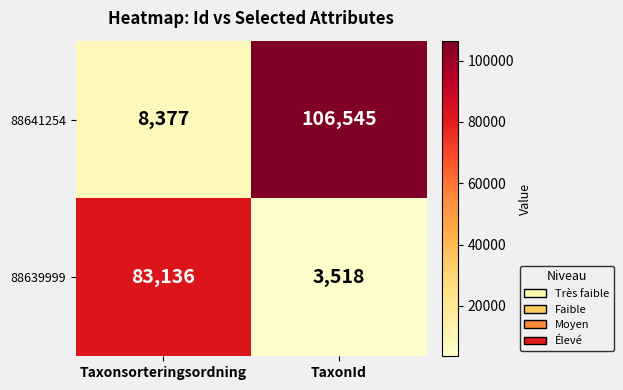

Reading left to right, transcribe all the data shown in this chart.

88641254: 8377	106545
88639999: 83136	3518